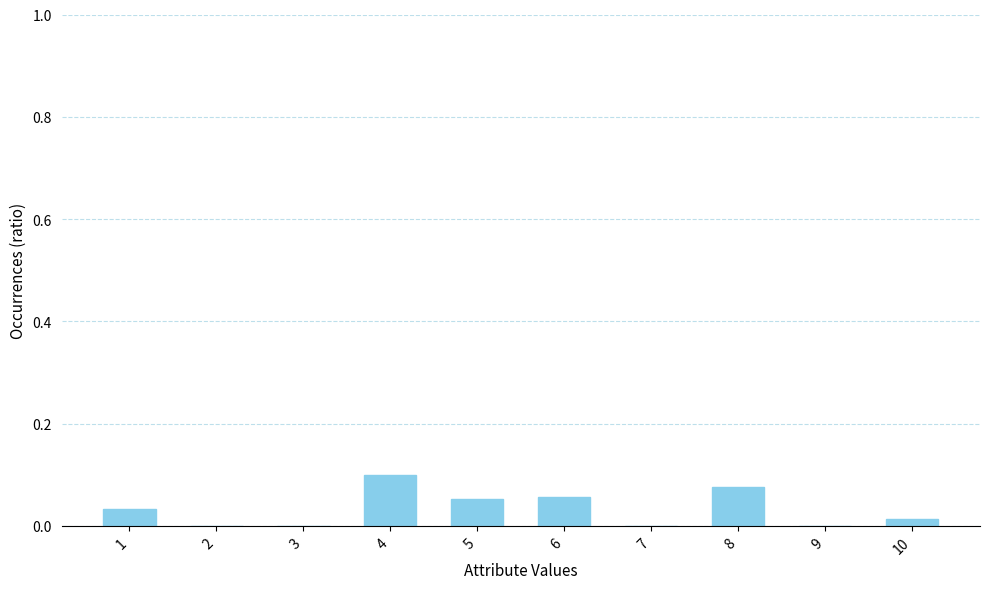

Between 5 and 8, which is larger?

8